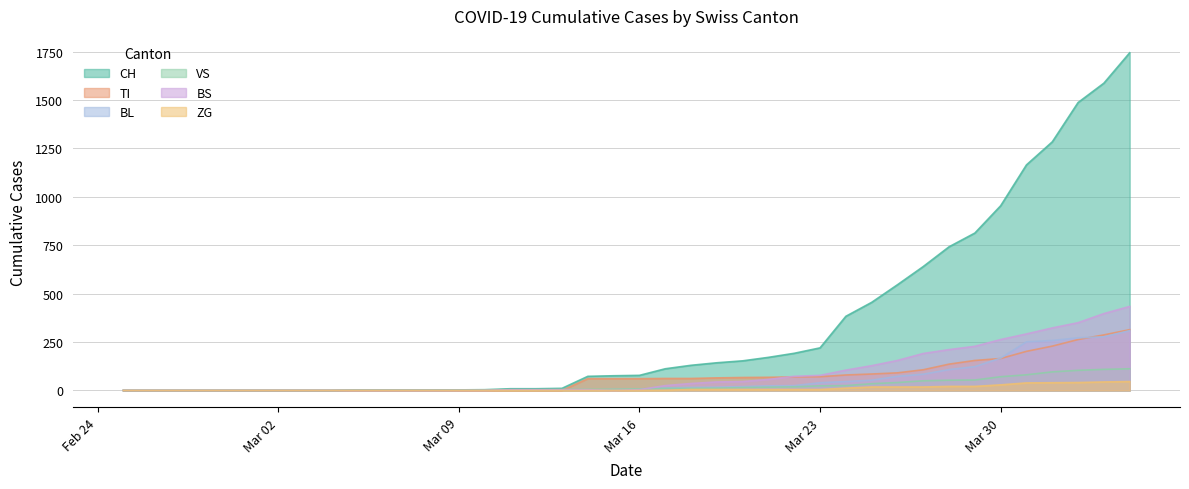

Rank the series at 2020-03-11 from lowest to highest value.

ZG, TI, BL, VS, BS, CH